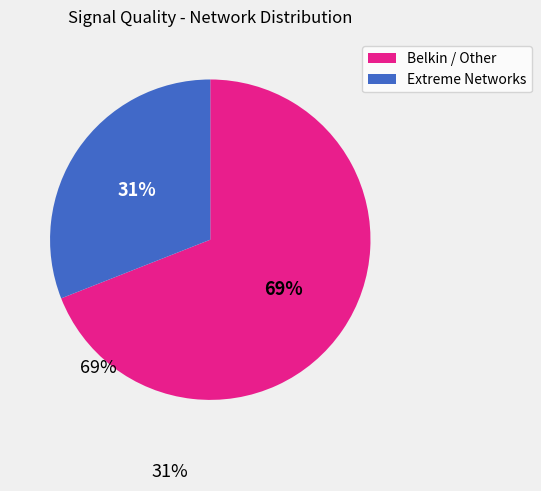

Does any single category account for the majority?

Yes